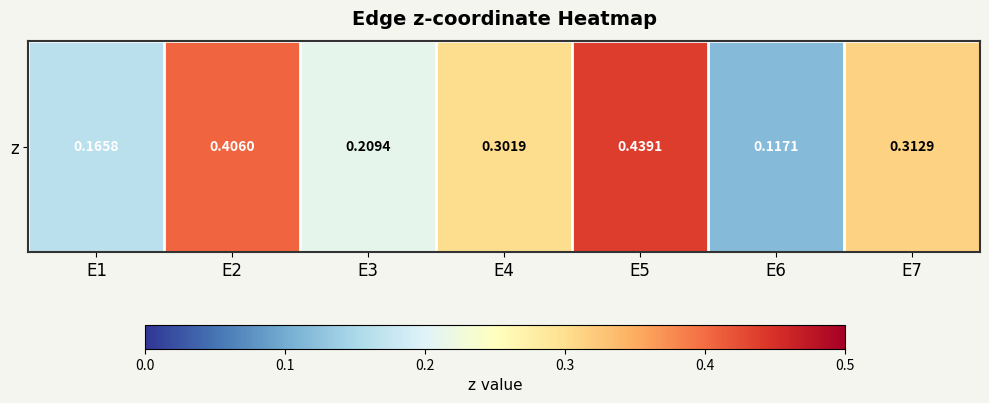

Between E7 and E6, which is larger?

E7